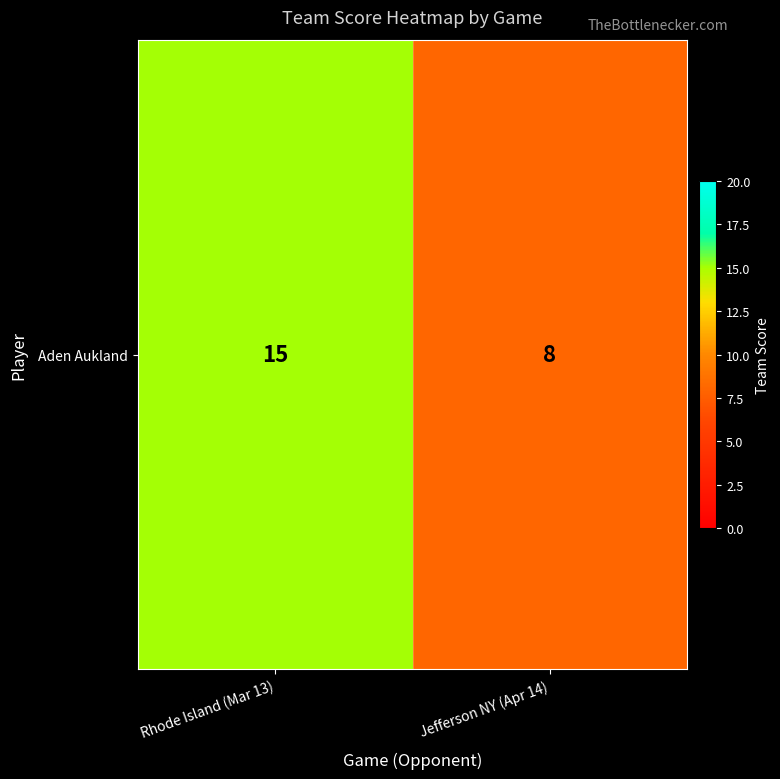

Reading left to right, list all the values displayed in this chart.

Rhode Island (Mar 13)=15	Jefferson NY (Apr 14)=8